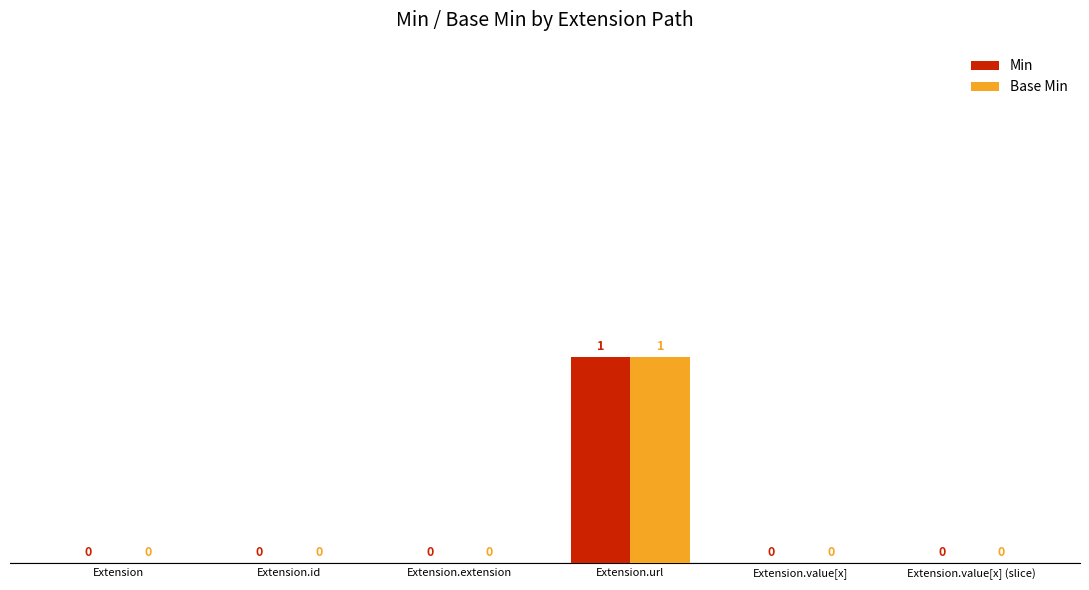

The Base Min series shows 1 at Extension.value[x]. True or false?

False